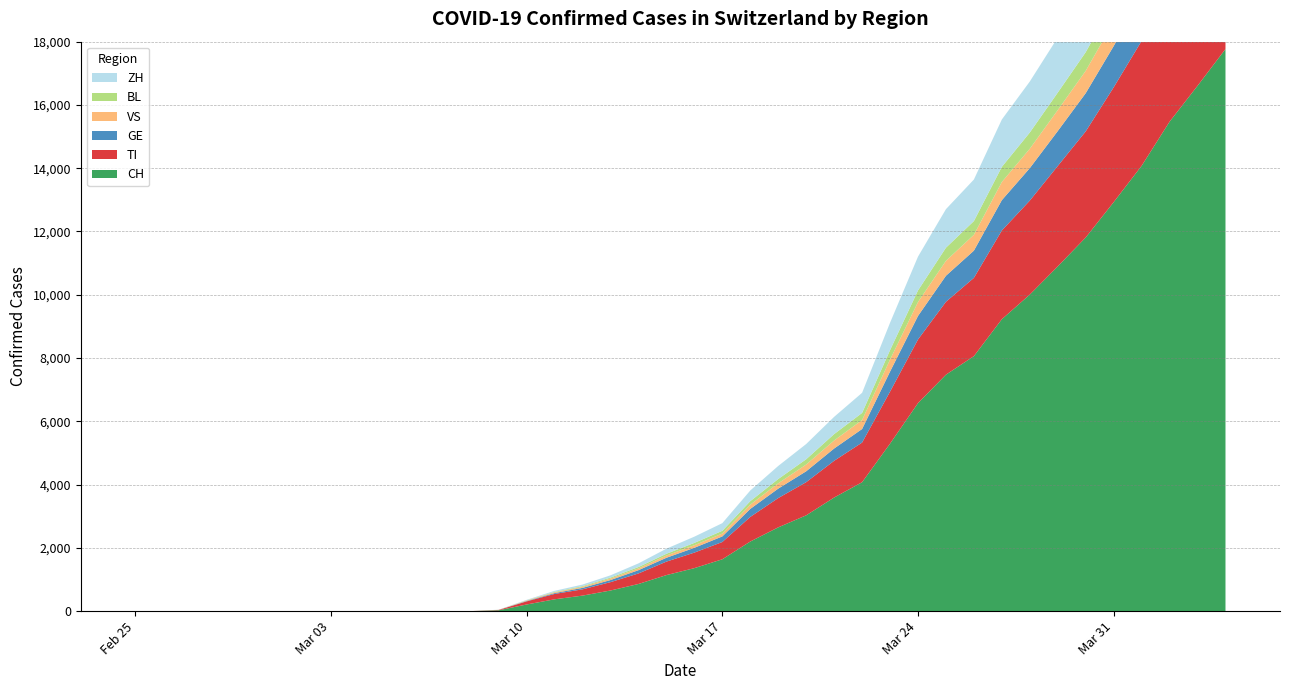

Reading right to left, extract all data points from this chart.

CH: 17768	16605	15471	14076	12928	11811	10897	10006	9228	8060	7474	6575	5294	4075	3591	3028	2648	2200	1639	1359	1139	858	652	491	374	210	27	0	0	0	0	0	0	0	0	0	0	0	0	0
TI: 4757	4502	4258	3948	3629	3354	3174	2971	2804	2474	2304	2011	1644	1253	1161	1048	926	778	546	491	426	333	264	198	169	98	11	0	0	0	0	0	0	0	0	0	0	0	0	0
GE: 1710	1634	1535	1418	1303	1207	1104	1026	959	861	822	744	632	428	388	344	298	253	176	152	121	103	66	46	27	13	1	0	0	0	0	0	0	0	0	0	0	0	0	0
VS: 983	935	886	818	766	707	663	613	574	501	473	440	381	284	254	214	168	133	91	81	72	55	47	32	24	16	3	1	1	1	1	1	1	1	1	1	1	0	0	0
BL: 831	786	737	680	634	590	553	513	479	434	415	367	298	225	202	167	136	112	87	74	55	45	31	23	15	5	0	0	0	0	0	0	0	0	0	0	0	0	0	0
ZH: 2765	2579	2421	2209	2044	1876	1742	1612	1497	1313	1218	1068	866	636	545	481	413	337	242	197	161	115	72	50	33	15	3	0	0	0	0	0	0	0	0	0	0	0	0	0